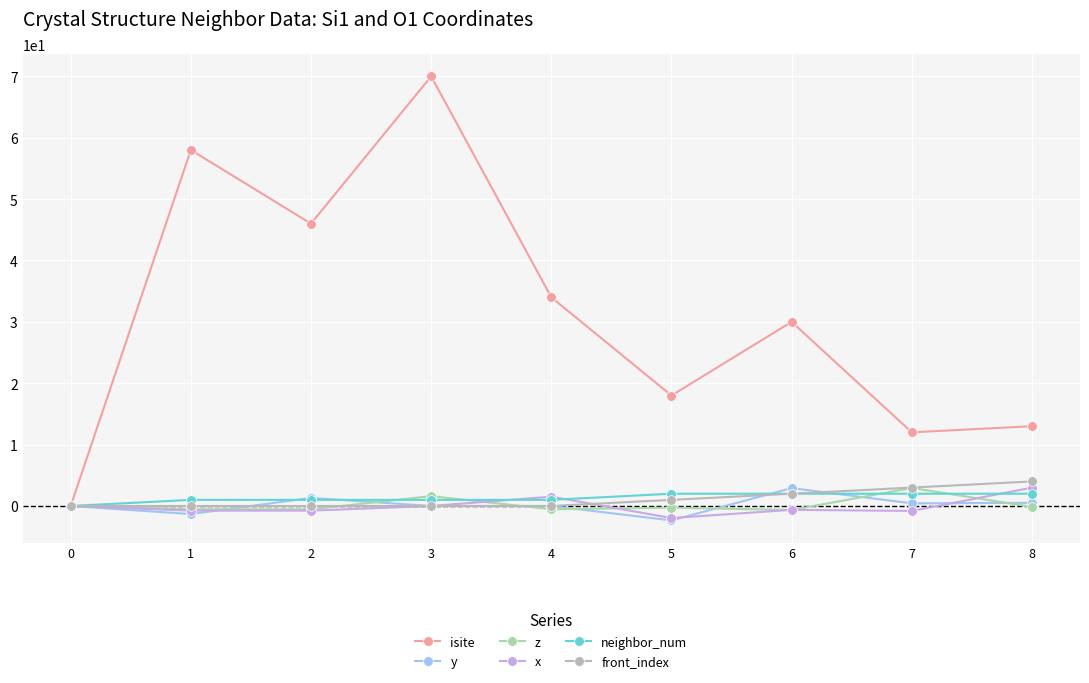

What is the total value across all series at 6?

35.6